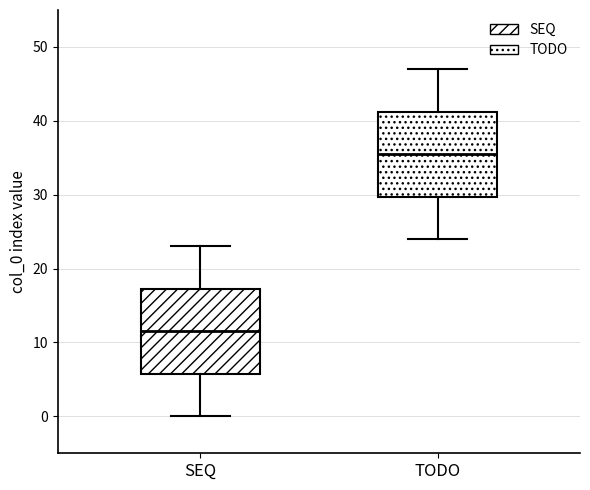

Which box has the highest median line?

TODO